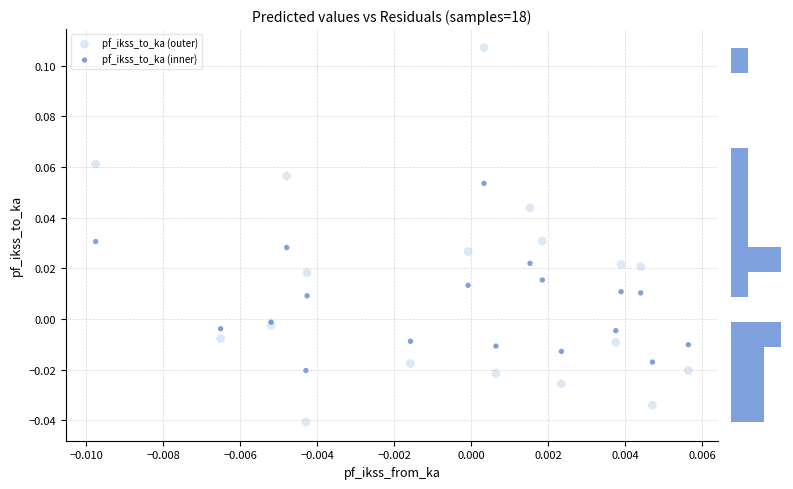

Which series reaches the minimum Y coordinate?

pf_ikss_to_ka (outer)